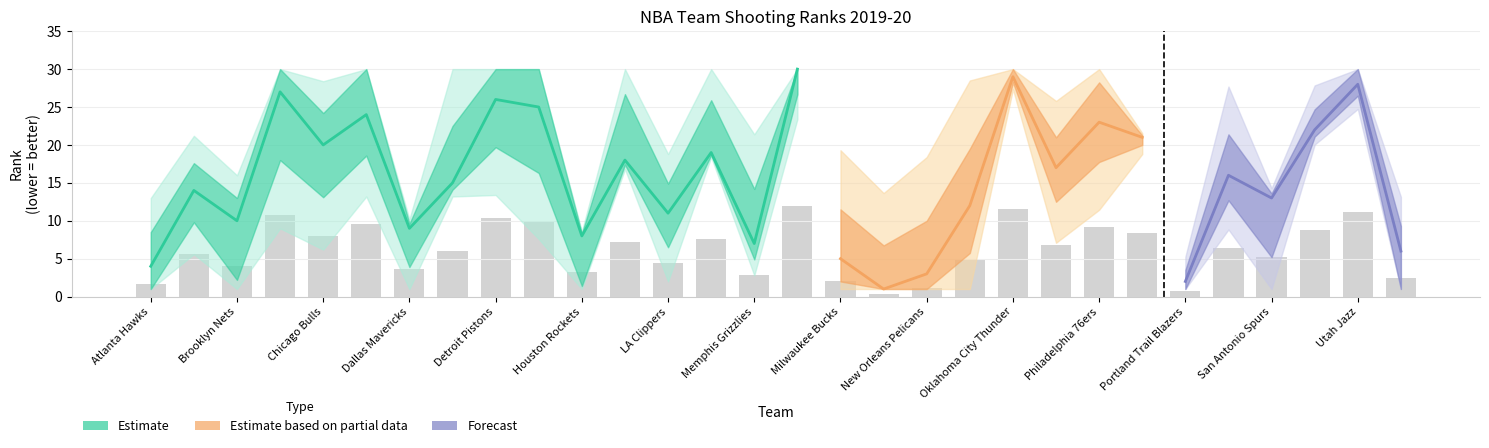

Rank the categories by FT_PCT_RANK value from lowest to highest.

Phoenix Suns, San Antonio Spurs, Boston Celtics, Oklahoma City Thunder, Portland Trail Blazers, Golden State Warriors, Atlanta Hawks, LA Clippers, Toronto Raptors, Houston Rockets, Washington Wizards, Indiana Pacers, Miami Heat, Dallas Mavericks, Utah Jazz, Orlando Magic, Denver Nuggets, Sacramento Kings, Memphis Grizzlies, Cleveland Cavaliers, Philadelphia 76ers, Chicago Bulls, Minnesota Timberwolves, Charlotte Hornets, Brooklyn Nets, Milwaukee Bucks, Detroit Pistons, New Orleans Pelicans, Los Angeles Lakers, New York Knicks